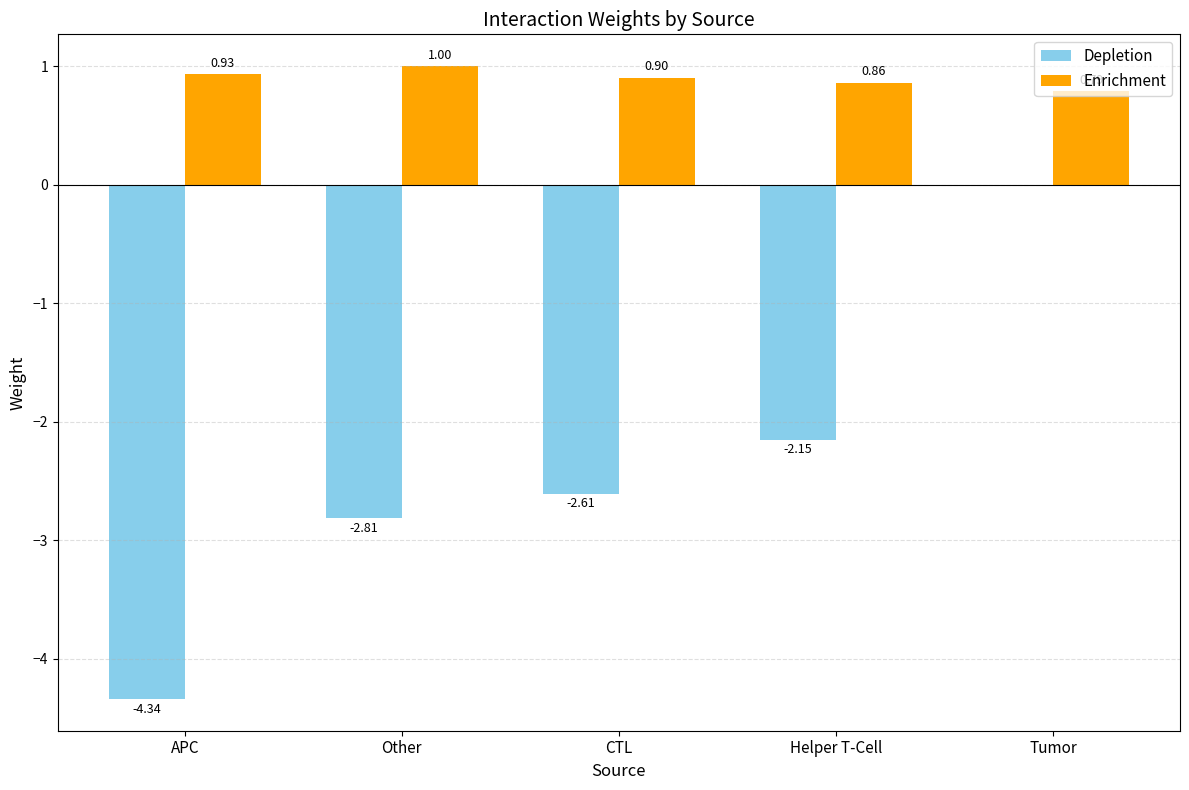

What is the sum of all Enrichment values?

4.5